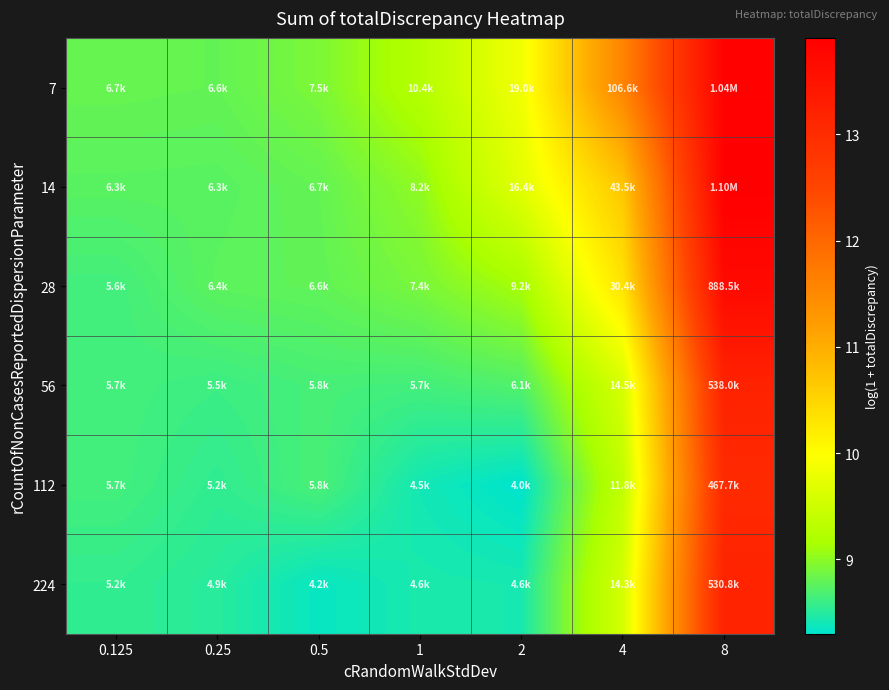

Rank the series at 0.25 from lowest to highest value.

224, 112, 56, 14, 28, 7